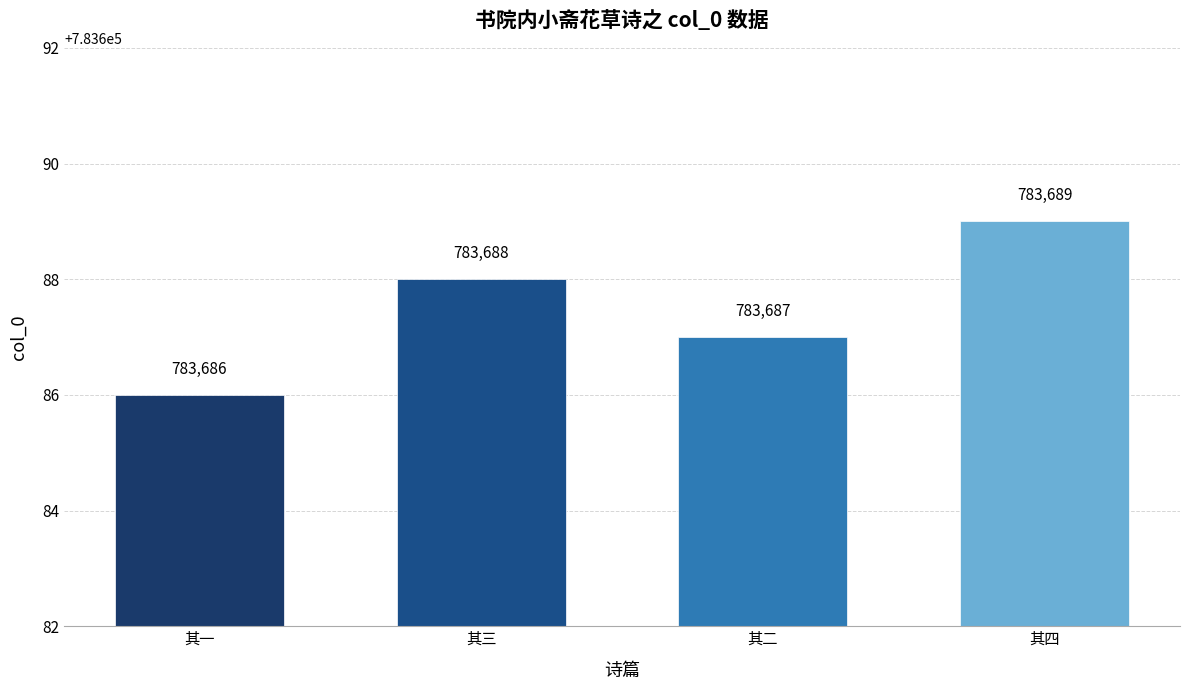

Rank the categories by value from lowest to highest.

其一, 其二, 其三, 其四